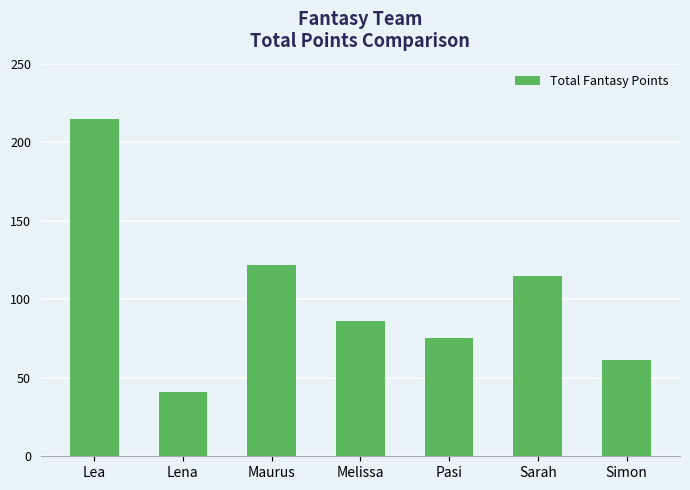

Does the chart contain any negative values?

No